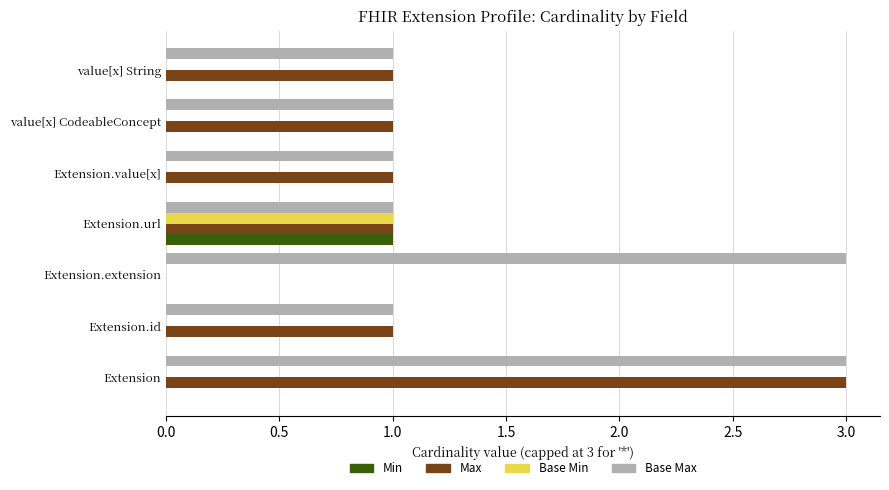

Is the value of Min at Extension.id greater than the value of Max at value[x] String?

No